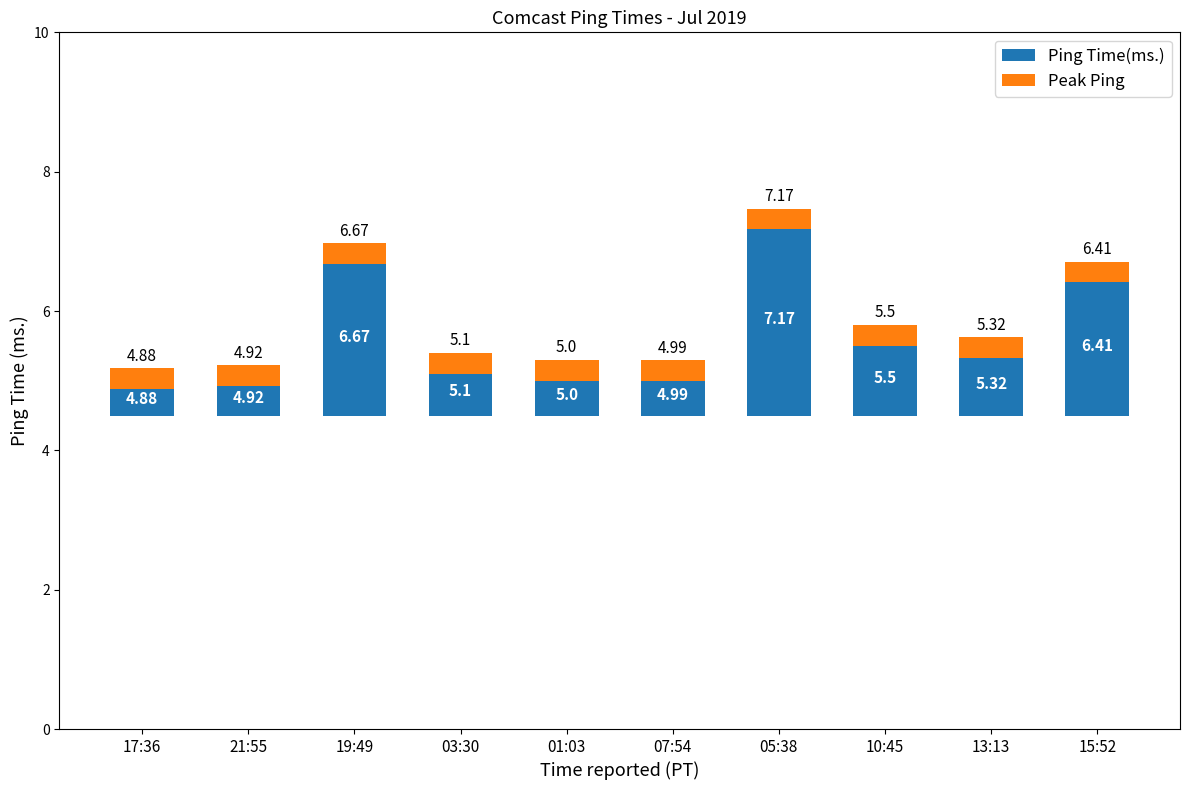

At which category does the chart reach its minimum across all series?

17:36